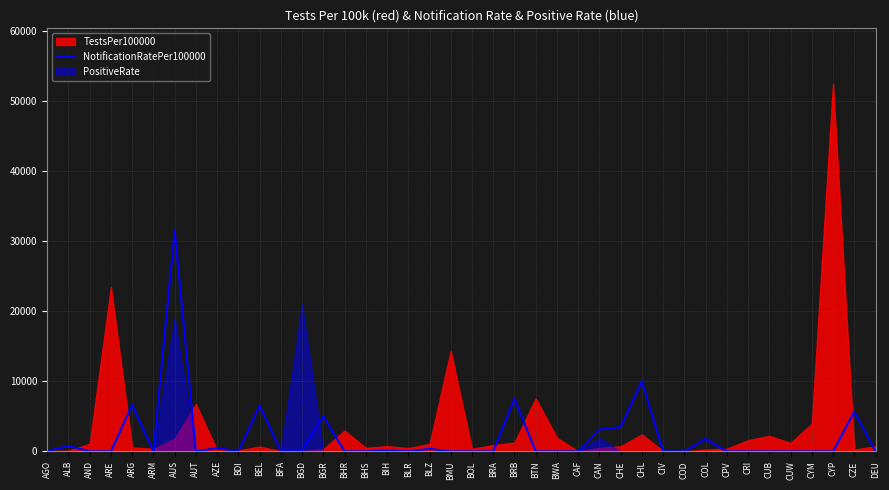

At which label is the value closest to 15750?

CHL